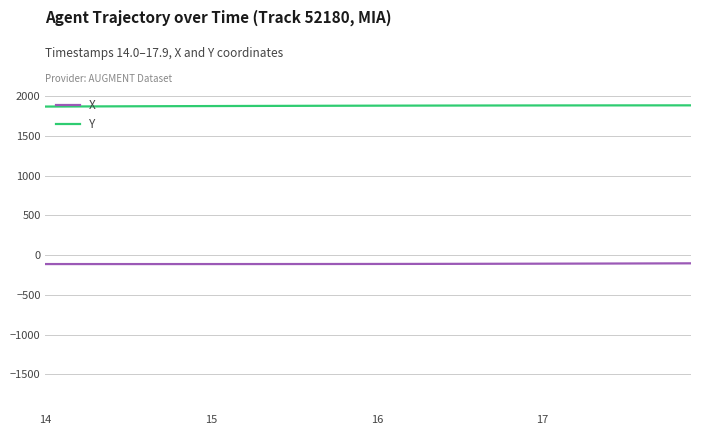

What is the difference between the maximum and minimum values in the X series?

9.3